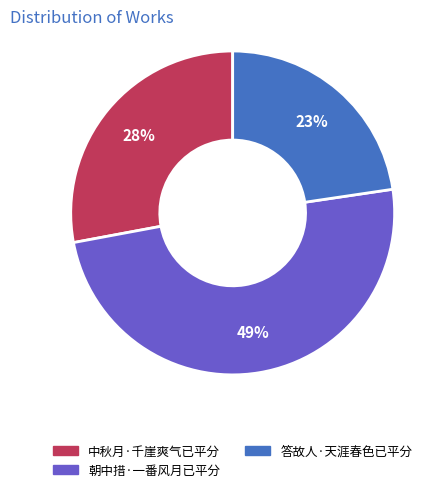

How many slices are in this pie chart?

3